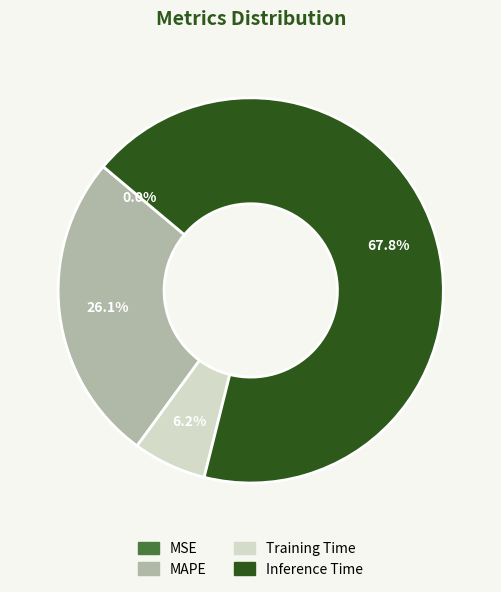

To the nearest percent, what is the average slice percentage?

25%